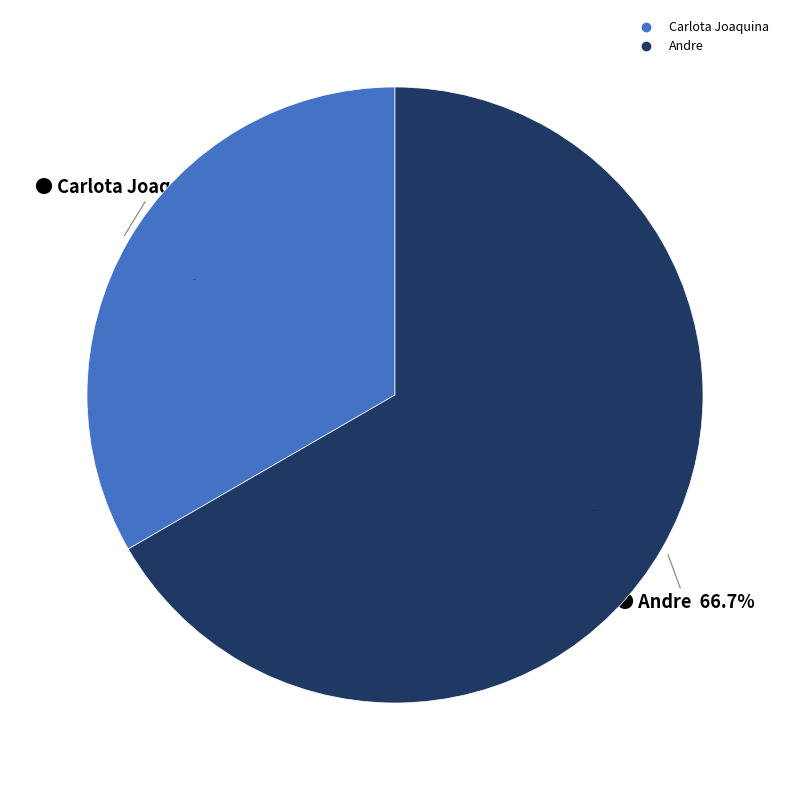

Does any single category account for the majority?

Yes